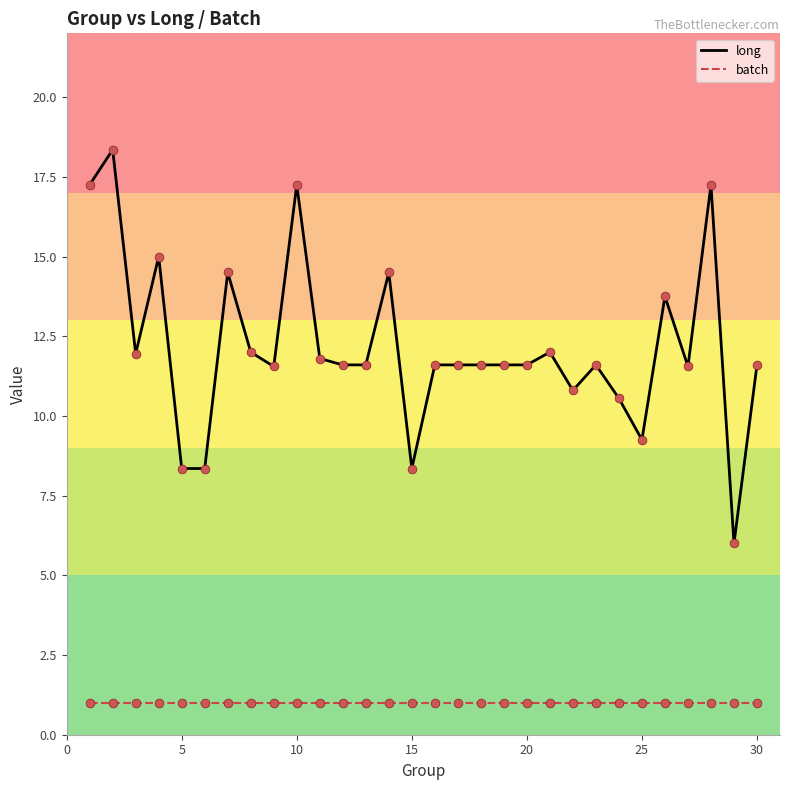

Which series has the largest total across all categories?

long